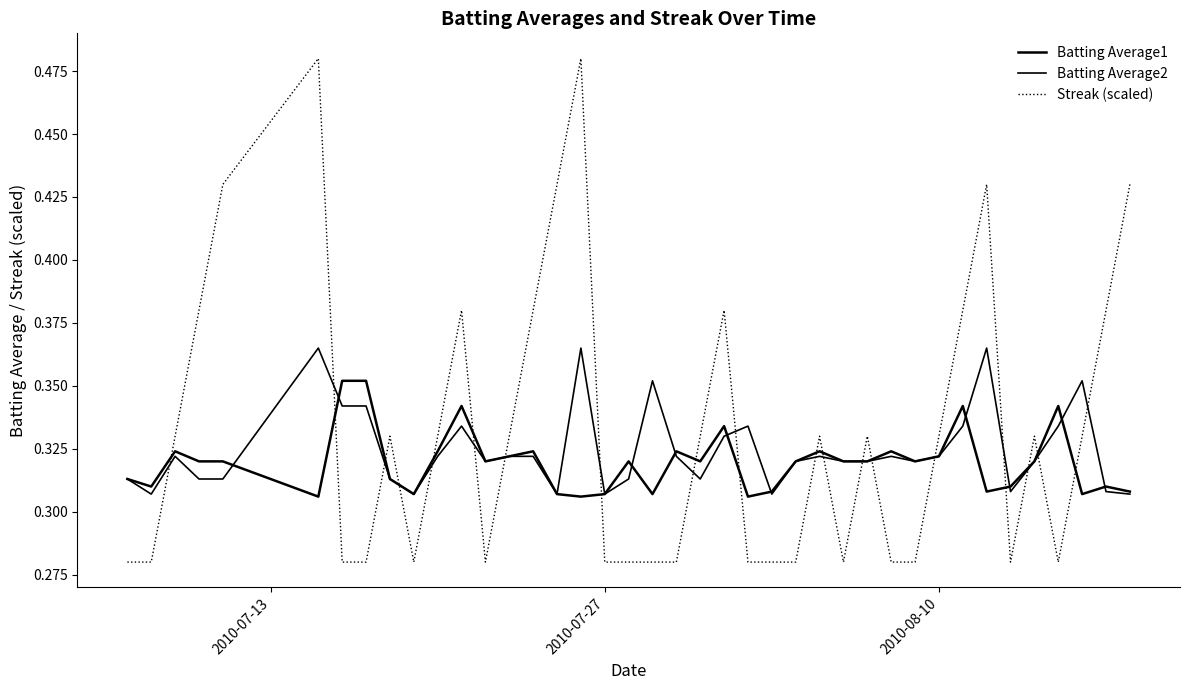

Does the chart display data point markers on the line(s)?

No